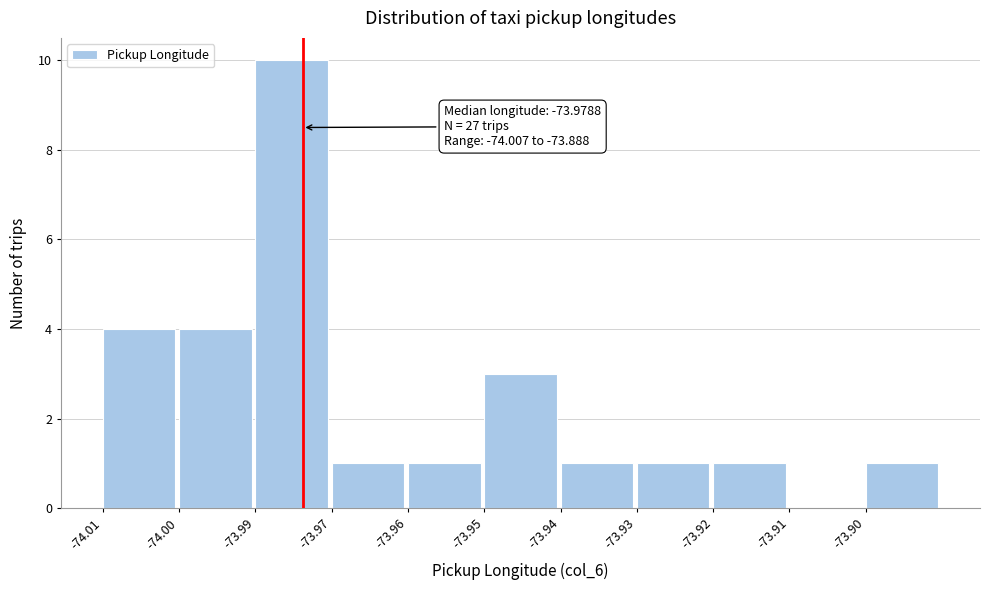

Reading right to left, transcribe all the data shown in this chart.

-73.90=1	-73.91=0	-73.92=1	-73.93=1	-73.94=1	-73.95=3	-73.96=1	-73.97=1	-73.99=10	-74.00=4	-74.01=4